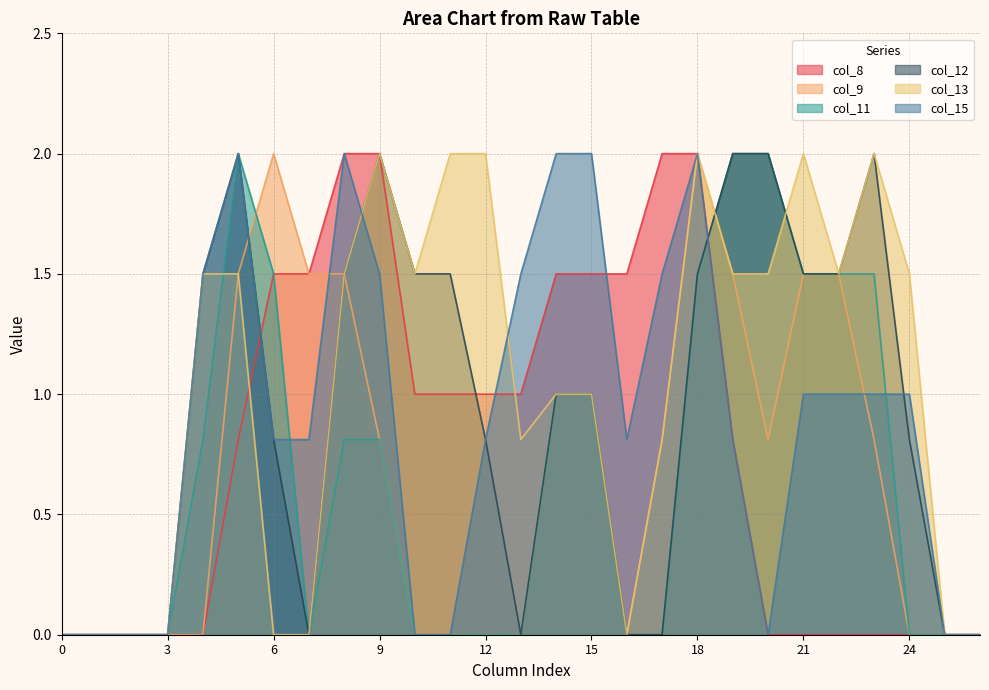

Rank the series at 19 from highest to lowest value.

col_11, col_12, col_9, col_13, col_8, col_15